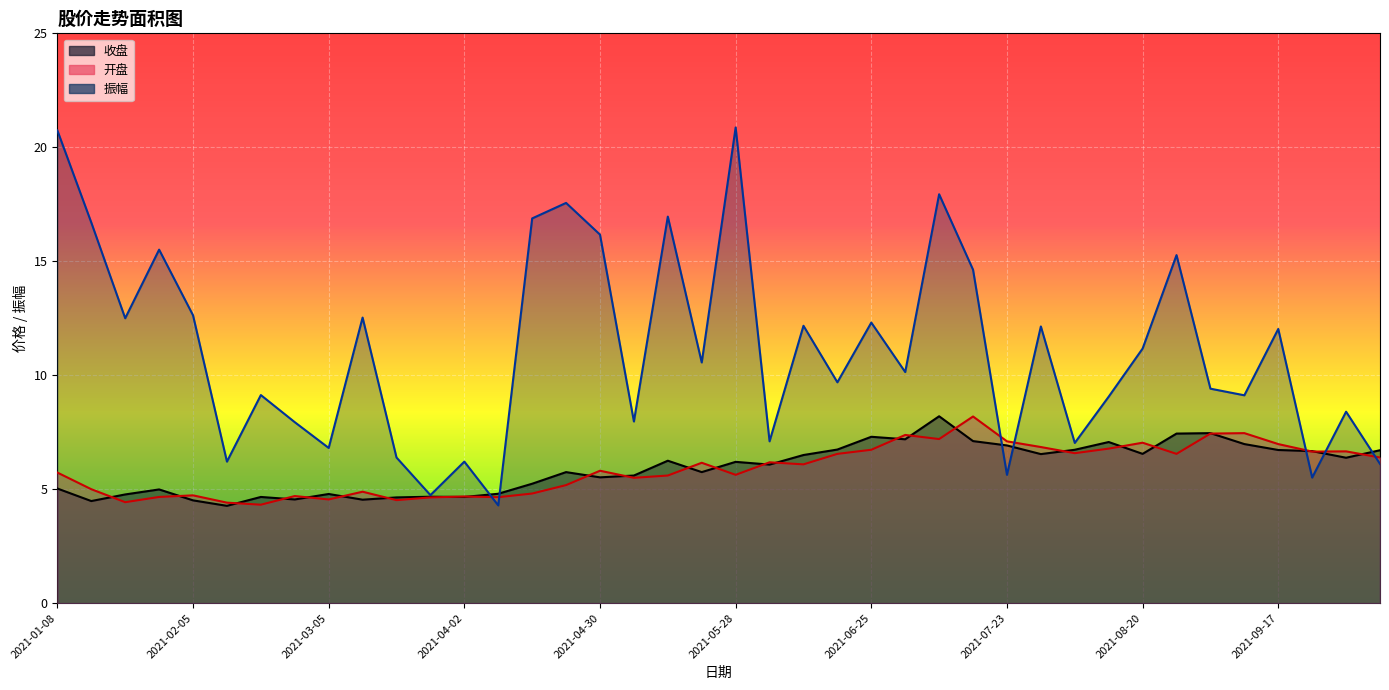

Reading left to right, extract all data points from this chart.

收盘 (line): 5.0	4.5	4.8	5.0	4.5	4.3	4.7	4.5	4.8	4.5	4.6	4.7	4.7	4.8	5.2	5.8	5.5	5.6	6.2	5.8	6.2	6.1	6.5	6.7	7.3	7.2	8.2	7.1	6.9	6.5	6.7	7.1	6.5	7.4	7.5	7.0	6.7	6.7	6.4	6.7
开盘 (line): 5.7	5.0	4.4	4.7	4.7	4.4	4.3	4.7	4.5	4.9	4.5	4.6	4.7	4.7	4.8	5.2	5.8	5.5	5.6	6.2	5.6	6.2	6.1	6.5	6.7	7.4	7.2	8.2	7.1	6.8	6.6	6.8	7.0	6.5	7.4	7.5	7.0	6.7	6.7	6.4
振幅 (line): 20.7	16.7	12.5	15.5	12.6	6.2	9.1	7.9	6.8	12.5	6.4	4.7	6.2	4.3	16.9	17.6	16.2	8.0	17.0	10.6	20.9	7.1	12.2	9.7	12.3	10.1	17.9	14.6	5.6	12.1	7.0	9.1	11.2	15.3	9.4	9.1	12.0	5.5	8.4	6.1